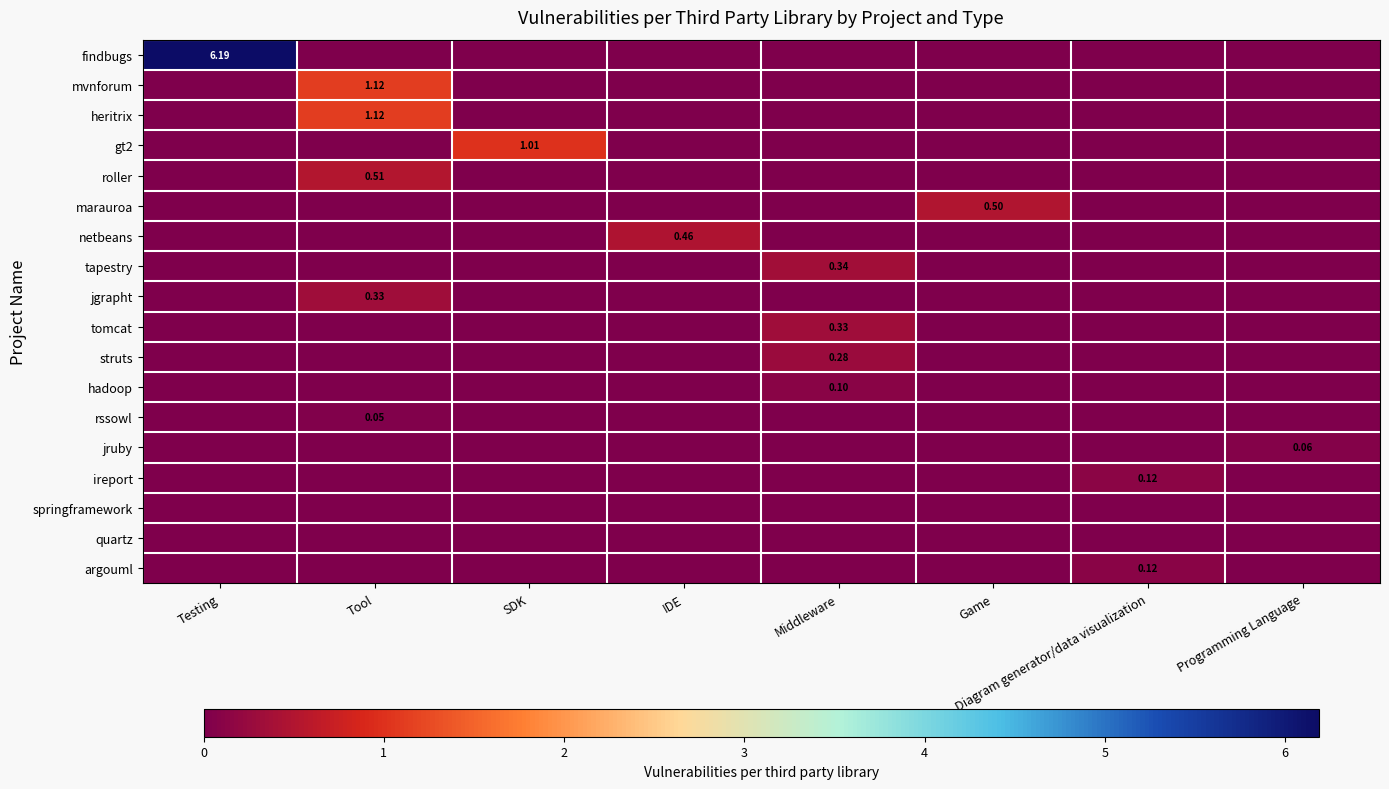

What is the total value across all series at Tool?

3.1